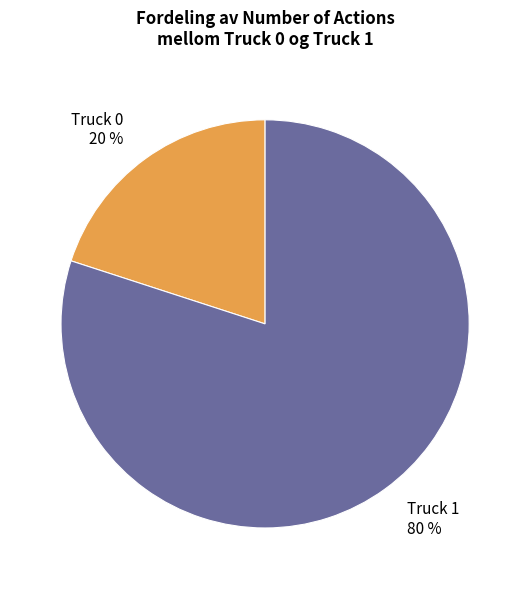

To the nearest percent, what is the difference between the Truck 1 and Truck 0 slice percentages?

60%